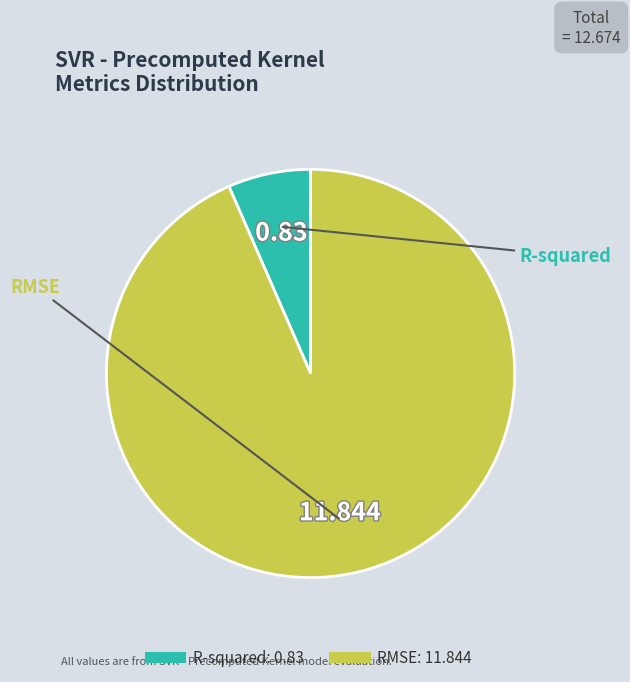

Rank the categories by value from highest to lowest.

RMSE, R-squared